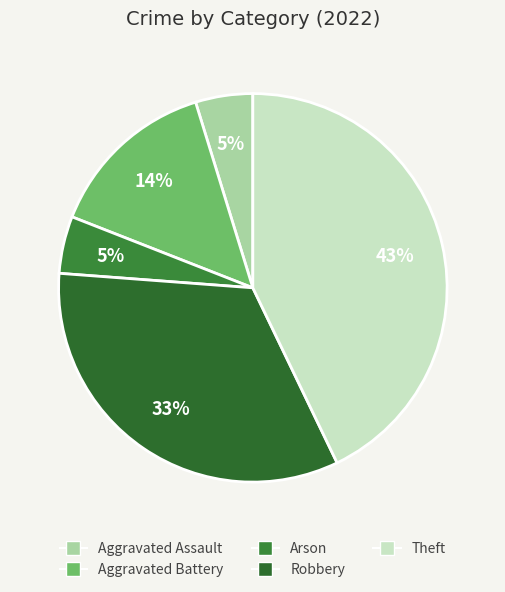

Which category has the smallest portion of the pie?

Aggravated Assault